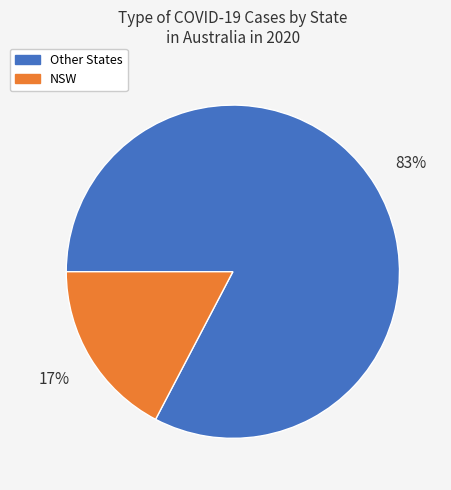

Is there any slice that represents more than half of the pie?

Yes